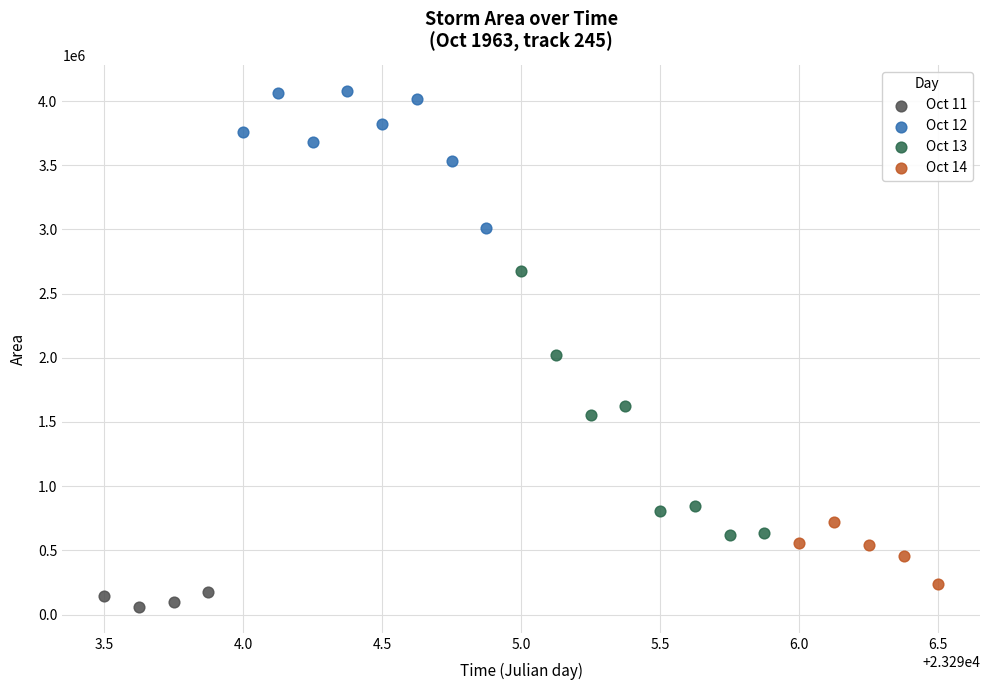

Which series contains the highest Y value?

Oct 12